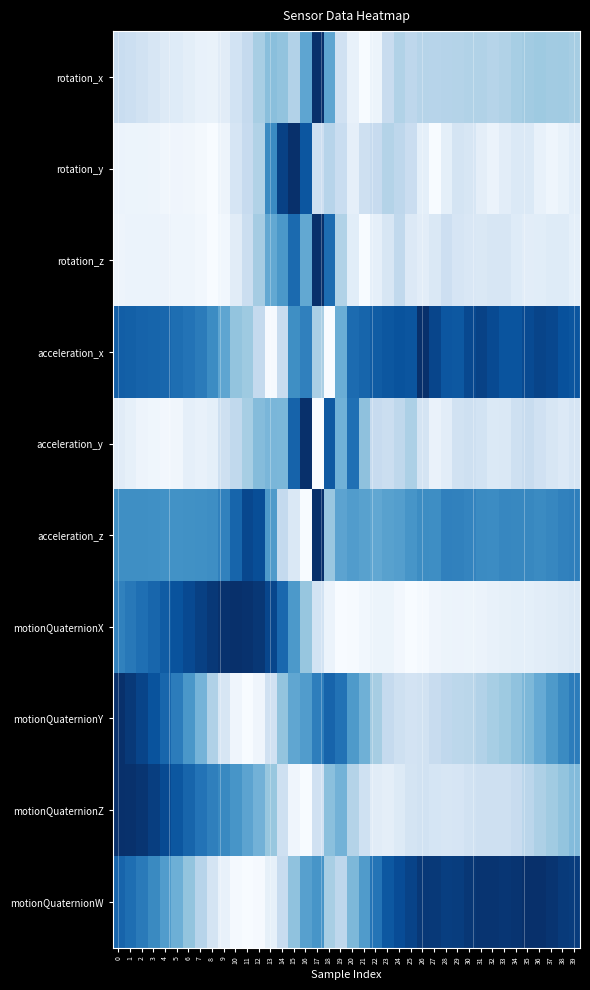

Which has a higher value, 36 or 21?

21